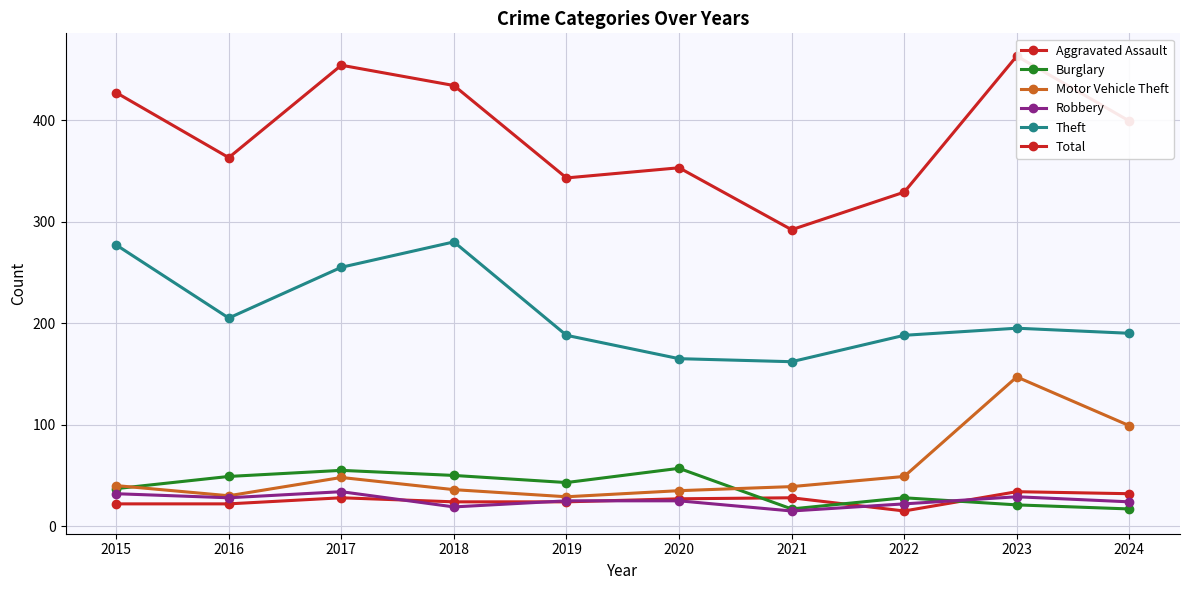

Which has a higher value, 2019 or 2023?

2023